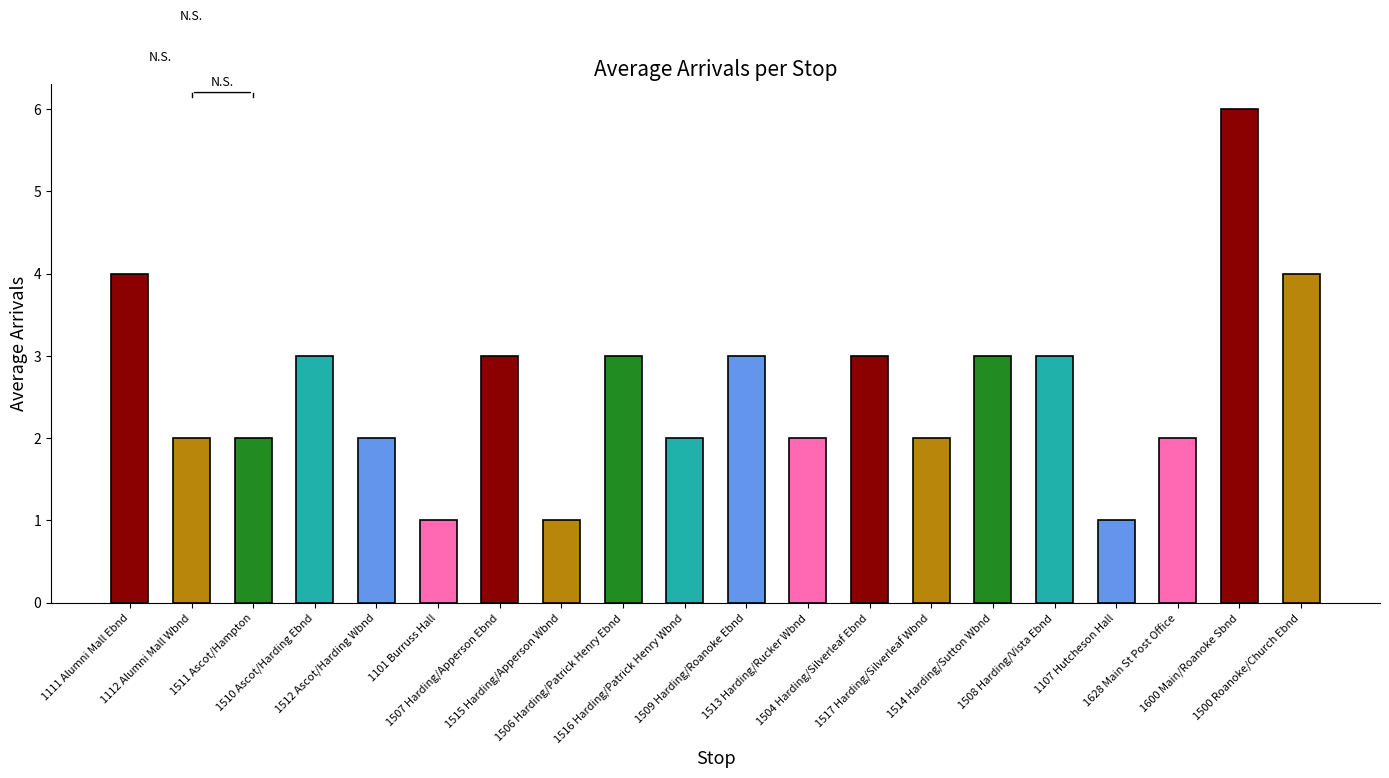

What is the average value?

3